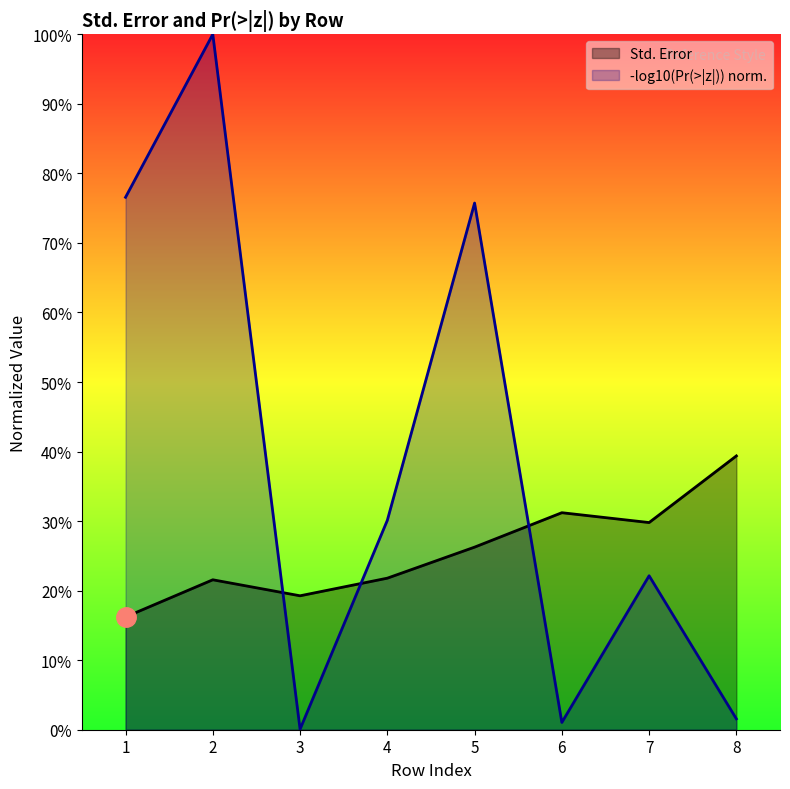

What is the value of the 2nd point from the left?

0.2